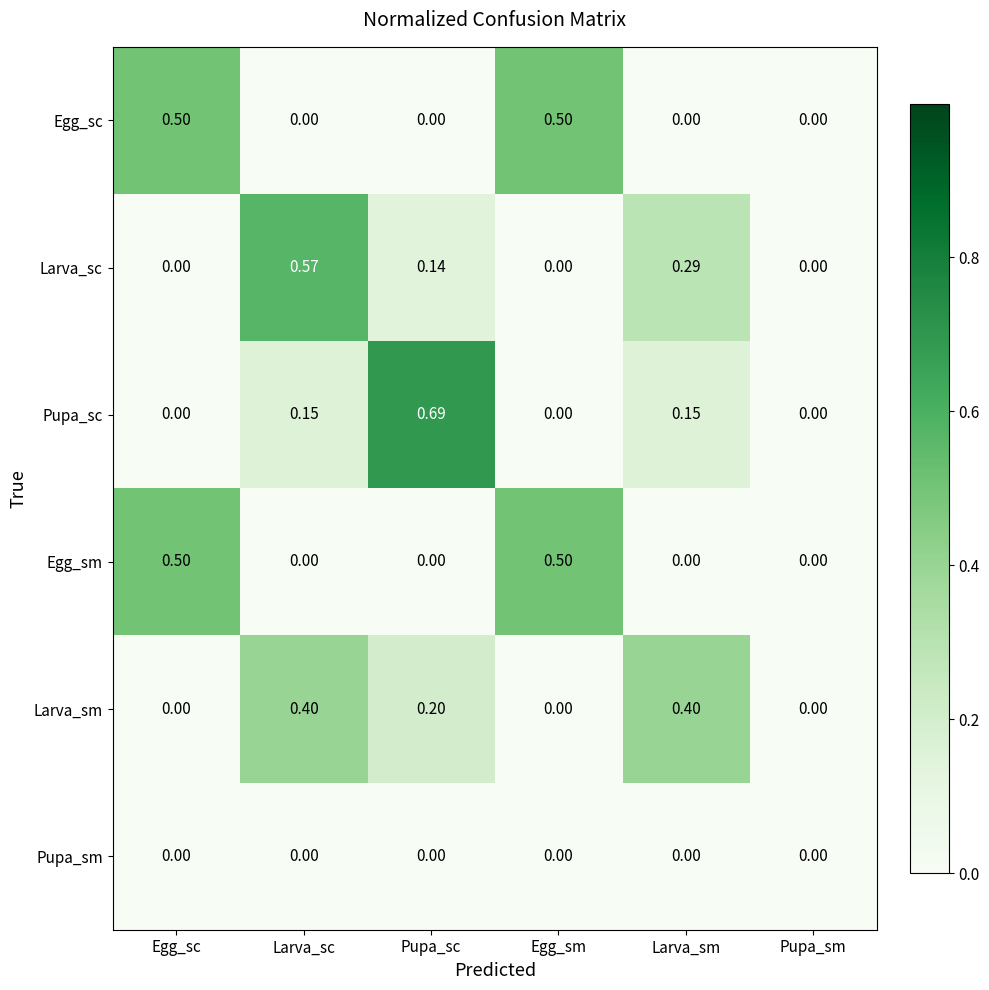

Which label corresponds to the largest value in the chart?

Pupa_sc